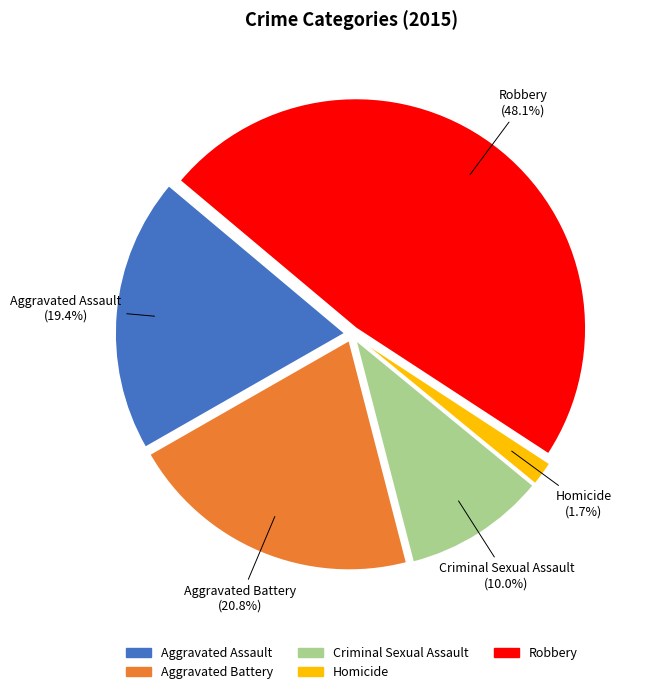

To the nearest percent, what portion does Robbery represent?

48%